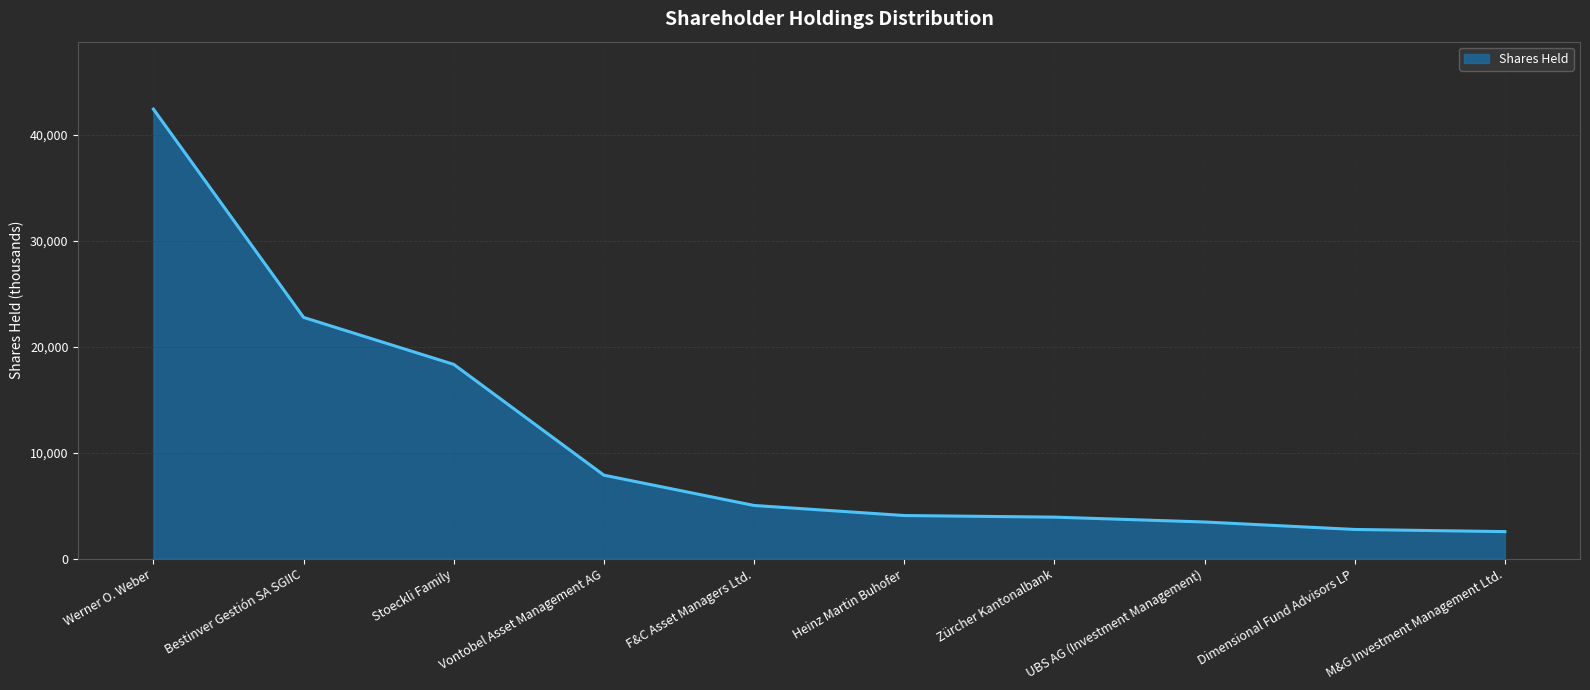

What is the smallest value displayed?

2556